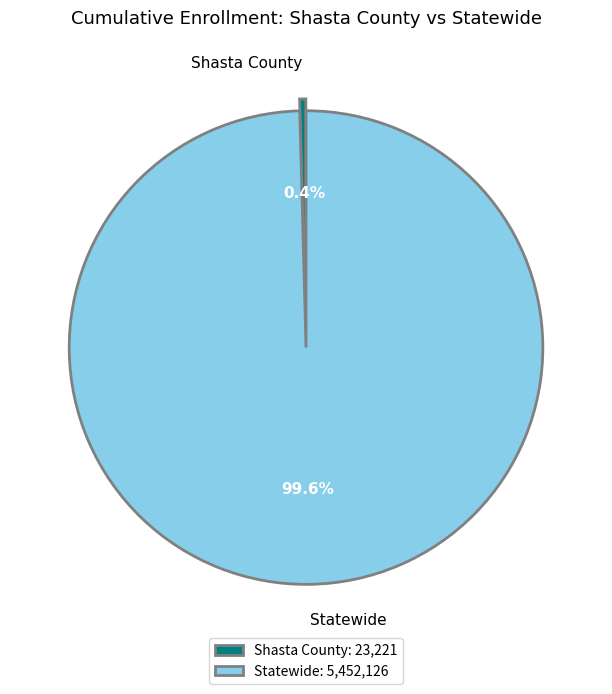

Which slice is the largest?

Statewide